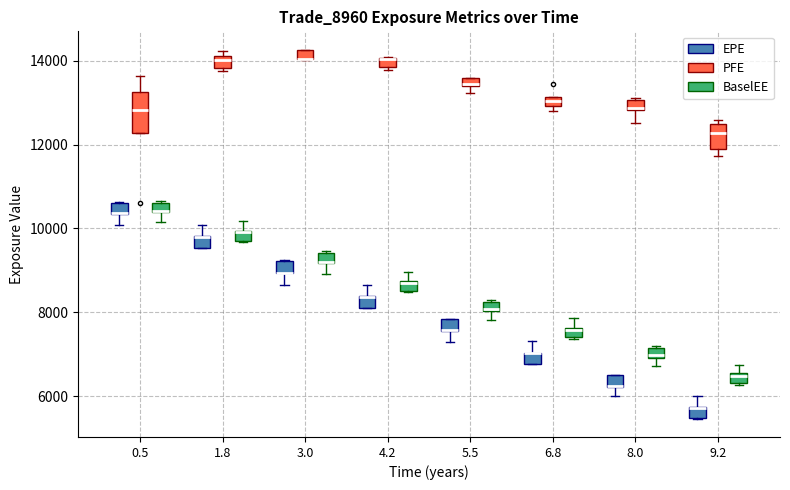

Comparing the boxes themselves (not the whiskers), which one is the tallest?

0.5 (PFE)